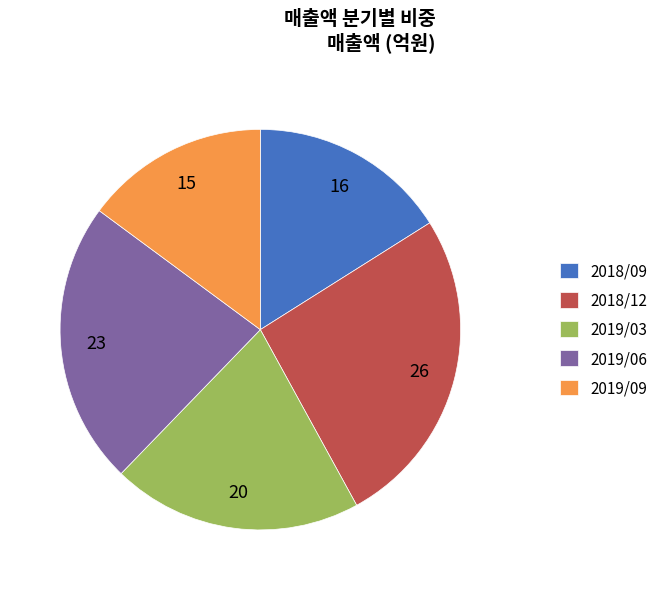

What is the ratio of the value at 2019/06 to the value at 2019/03?

1.1